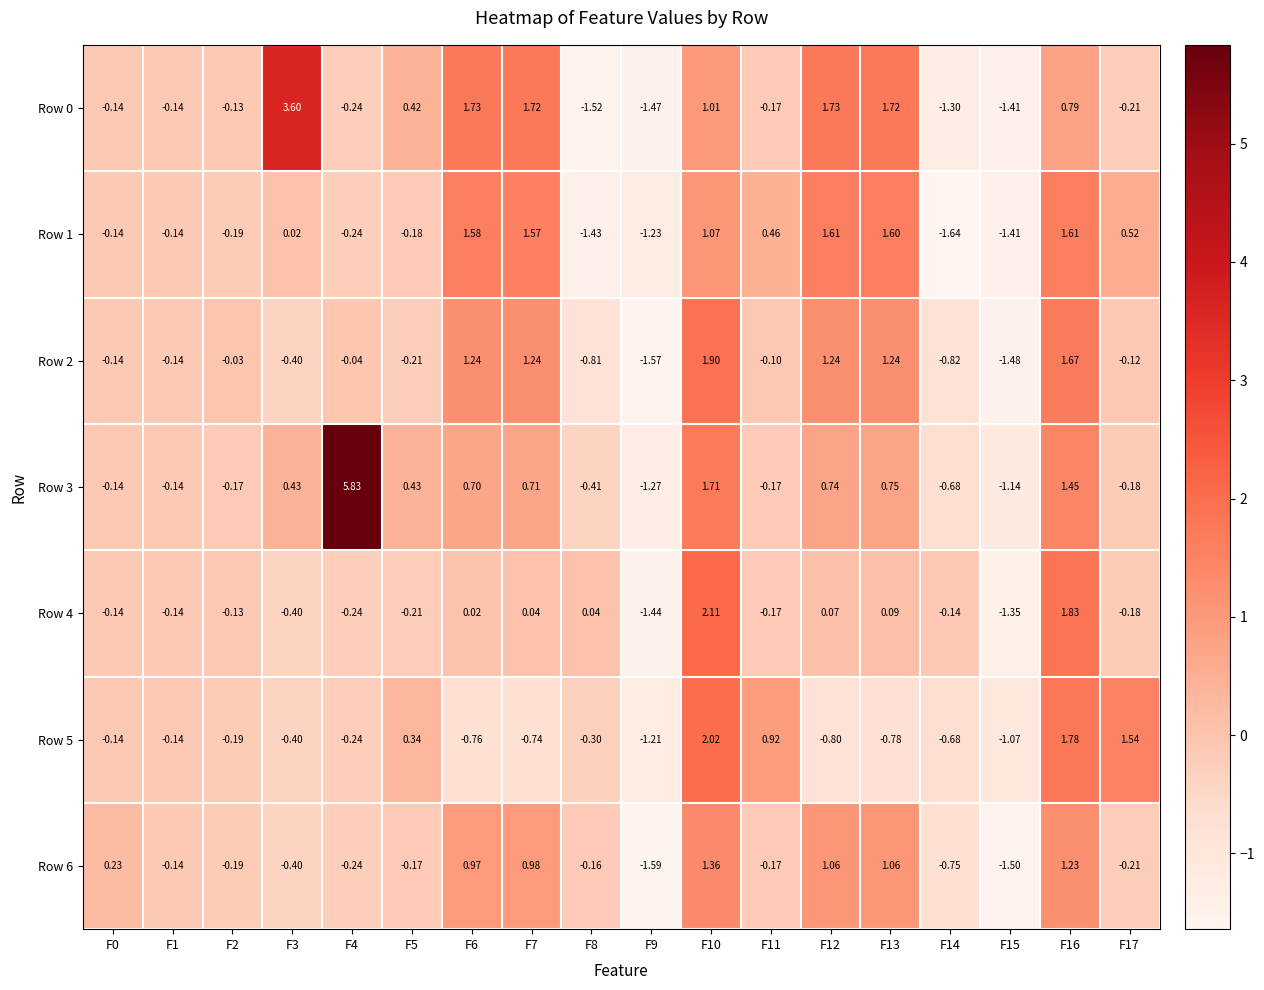

Is the value of Row 1 at F13 greater than the value of Row 6 at F16?

Yes